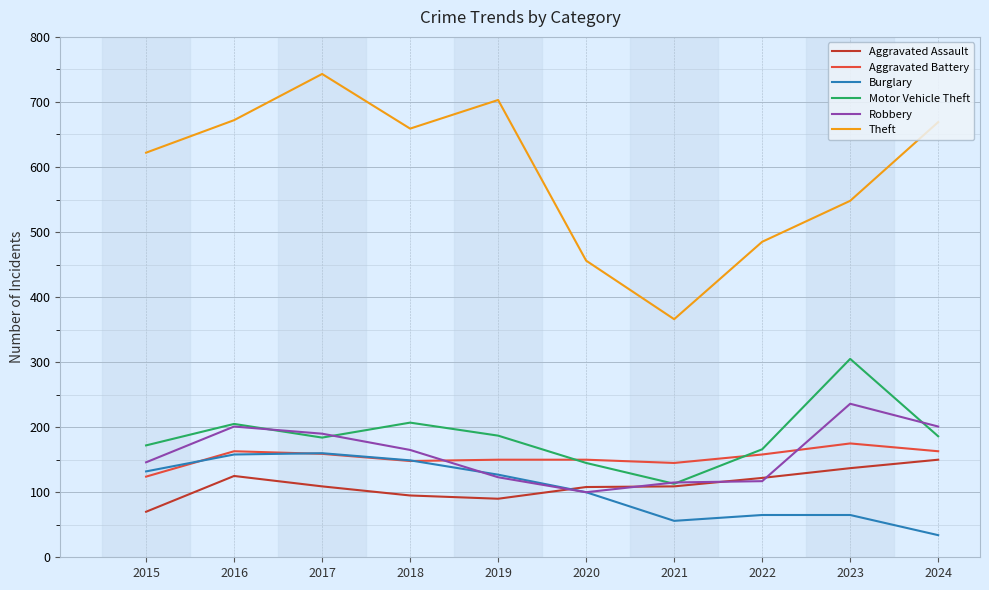

What is the difference between the maximum and minimum values in the Theft series?

377